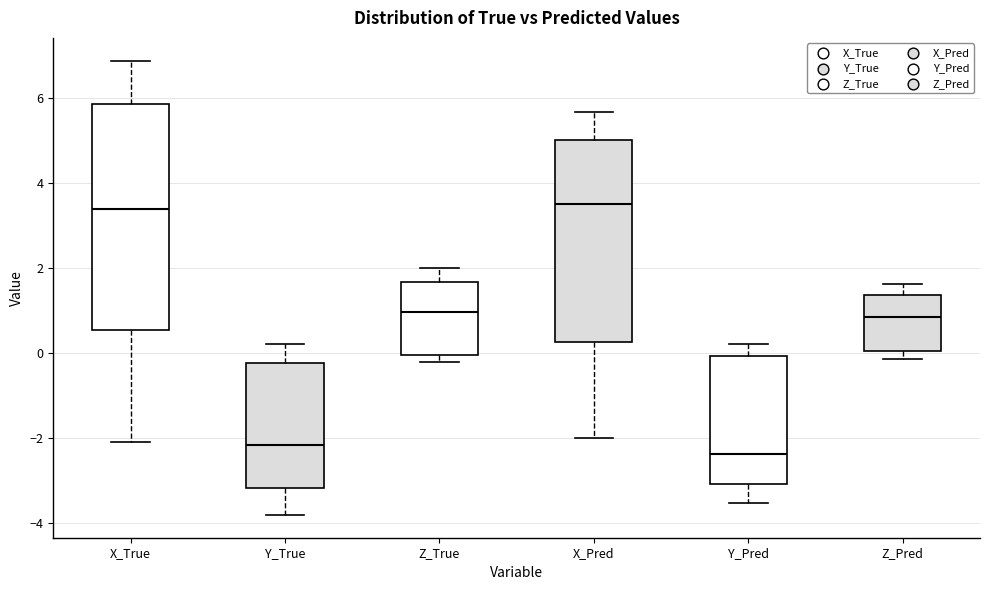

Reading left to right, read every box against the y-axis: the position of its median line, the range the box covers, and the ends of its whiskers. The values are not printed on the chart, so give them approximately, as read against the axis.

X_True: median 3.4, box 0.6 to 5.8, whiskers -2.0 to 6.8
Y_True: median -2.2, box -3.2 to -0.2, whiskers -3.8 to 0.2
Z_True: median 1.0, box 0.0 to 1.6, whiskers -0.2 to 2.0
X_Pred: median 3.6, box 0.2 to 5.0, whiskers -2.0 to 5.6
Y_Pred: median -2.4, box -3.0 to 0.0, whiskers -3.6 to 0.2
Z_Pred: median 0.8, box 0.0 to 1.4, whiskers -0.2 to 1.6